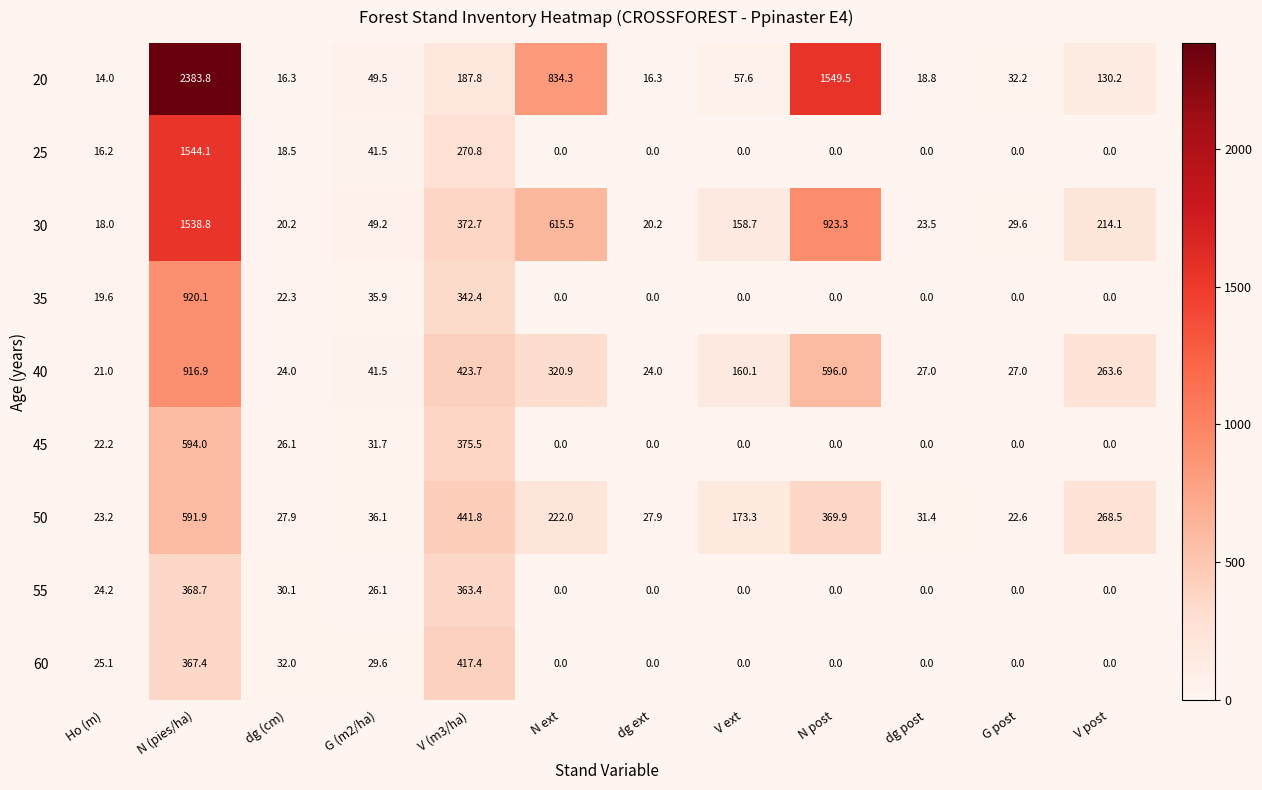

Which series has the widest spread of values?

20